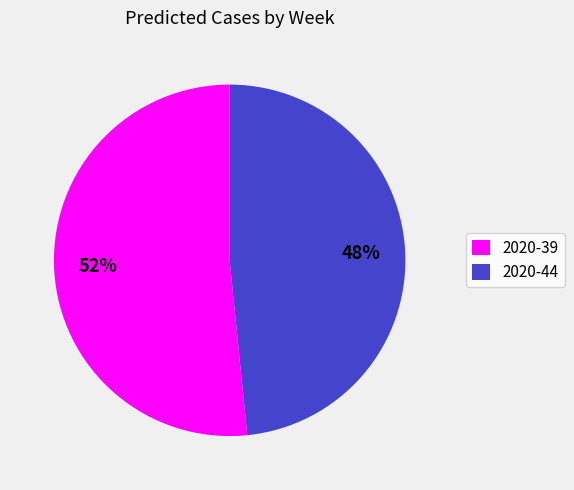

The 2020-44 slice represents 48% of the pie. True or false?

True